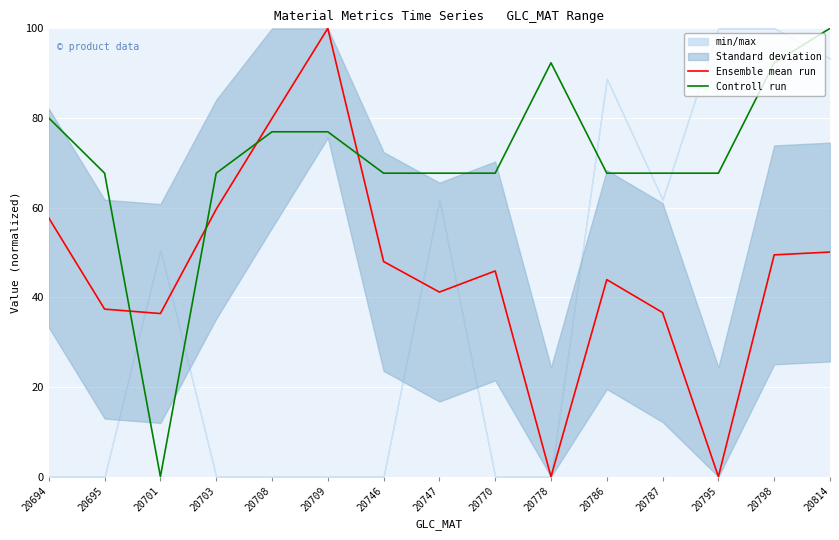

True or false: Controll run and Ensemble mean run intersect in this chart.

True